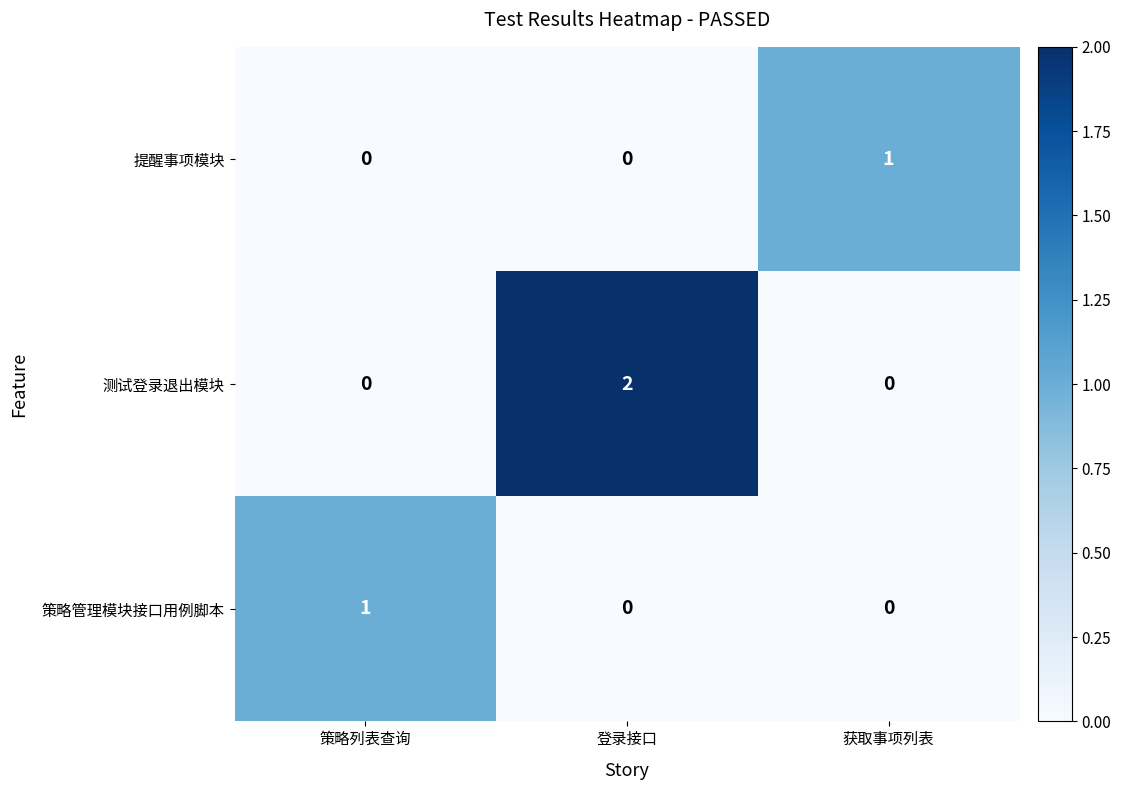

Which series has the widest spread of values?

测试登录退出模块